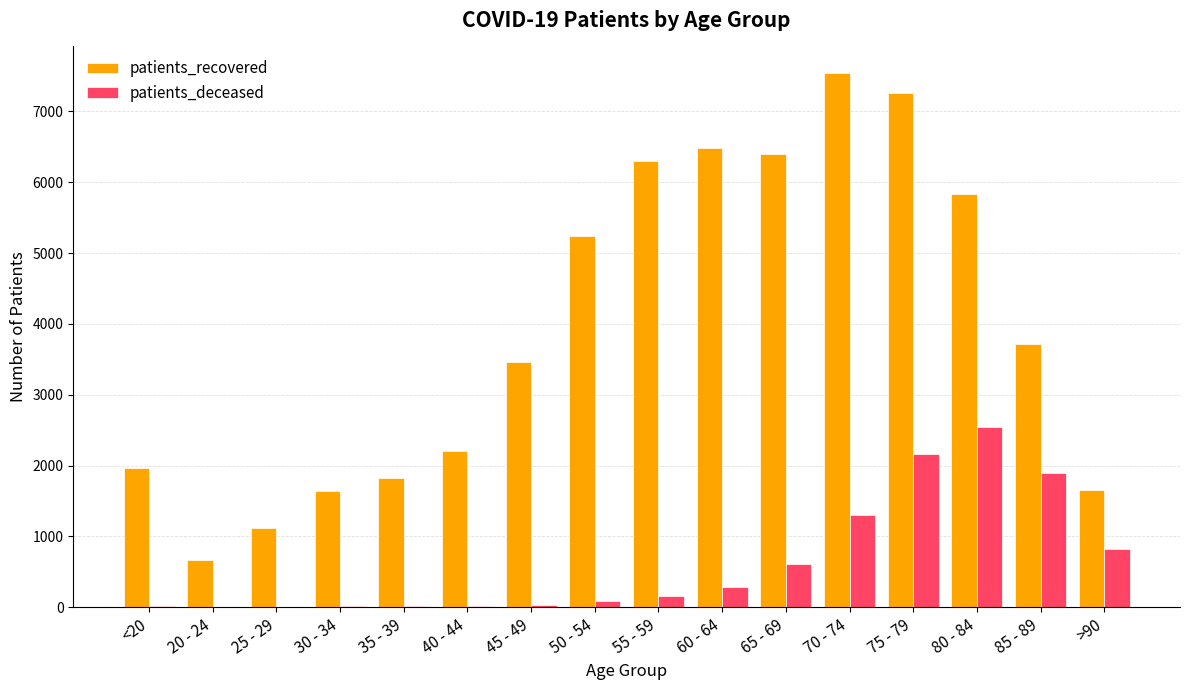

At which category is the sum across all series the highest?

75 - 79